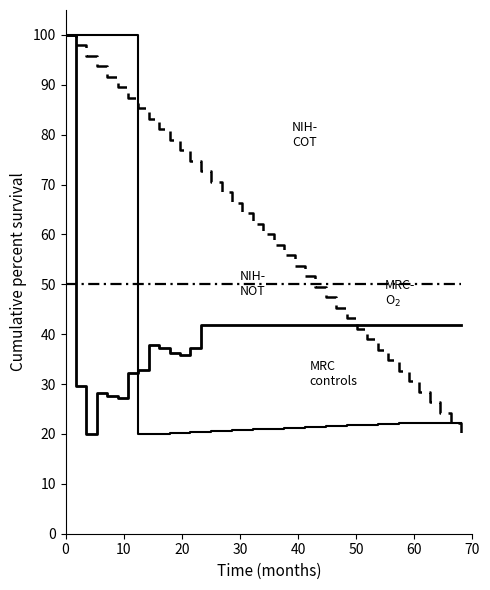

What is the greatest value displayed?

100.0